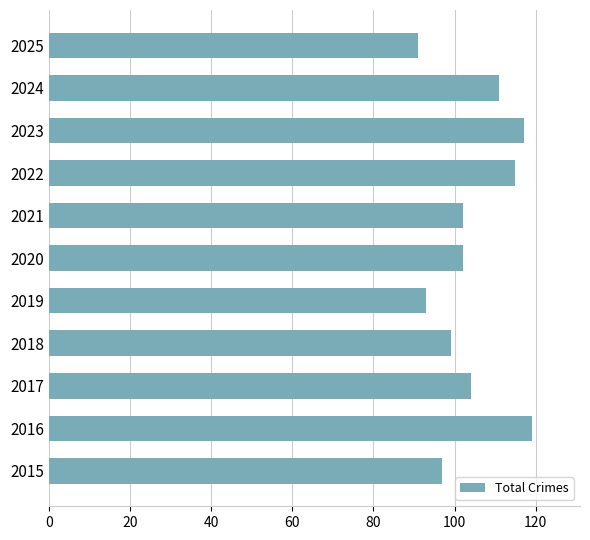

The chart shows a value of 47 at 2025. True or false?

False